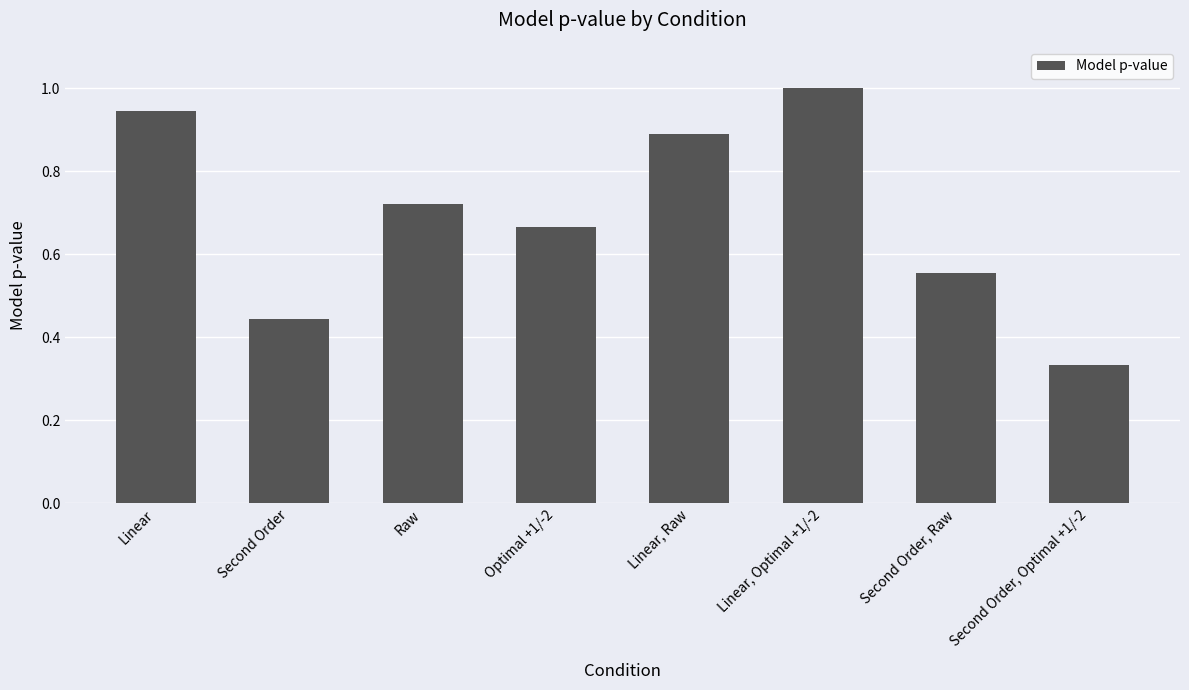

Which label corresponds to the smallest value in the chart?

Second Order, Optimal +1/-2